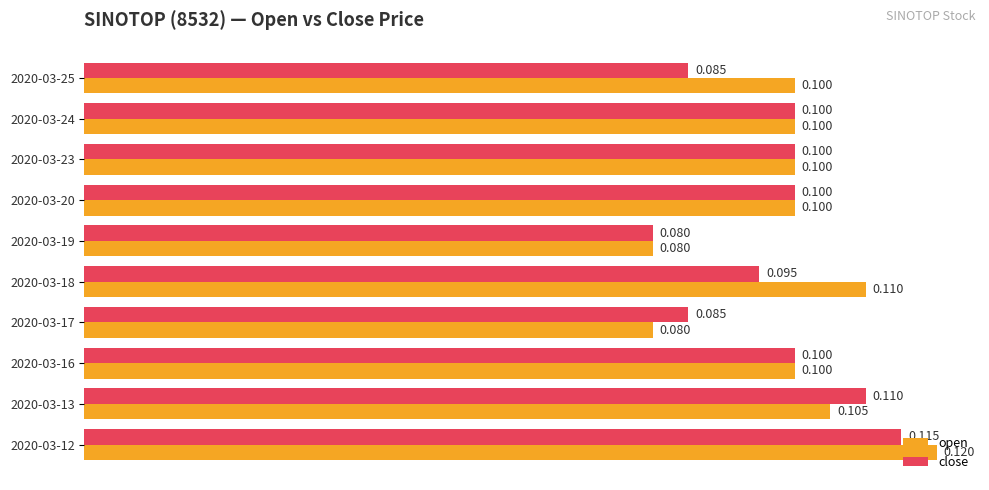

Which series has the widest spread of values?

open